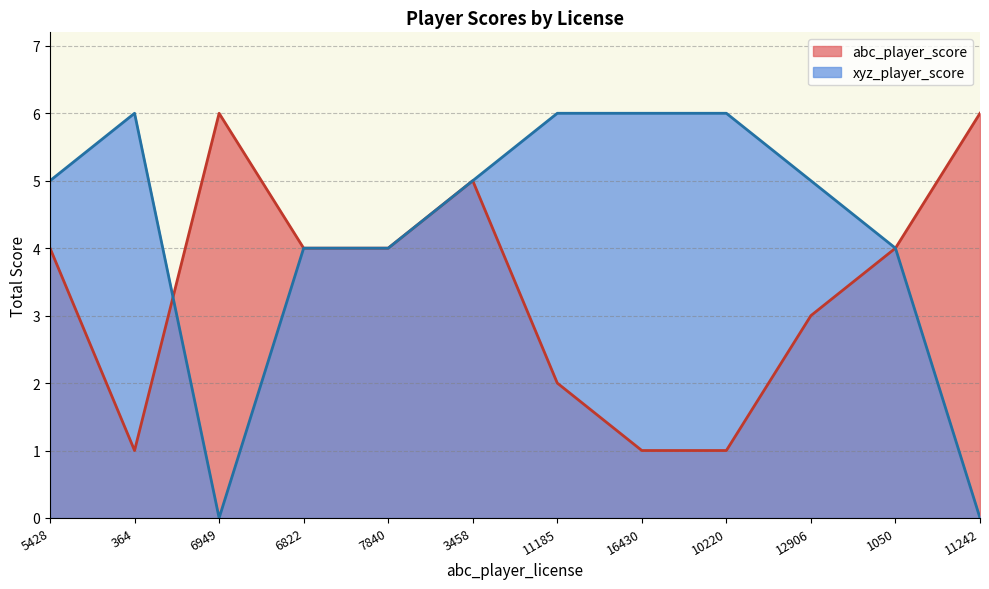

List the series in order of their overall mean, lowest first.

abc_player_score, xyz_player_score